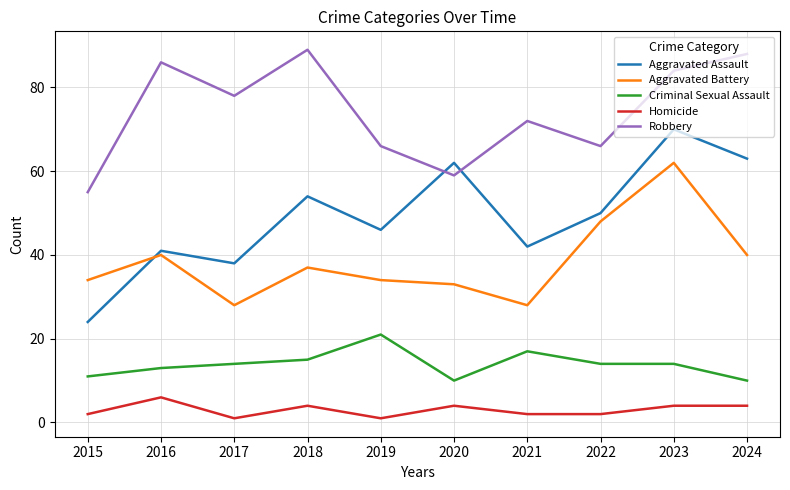

At which label does Robbery first exceed 78?

2016